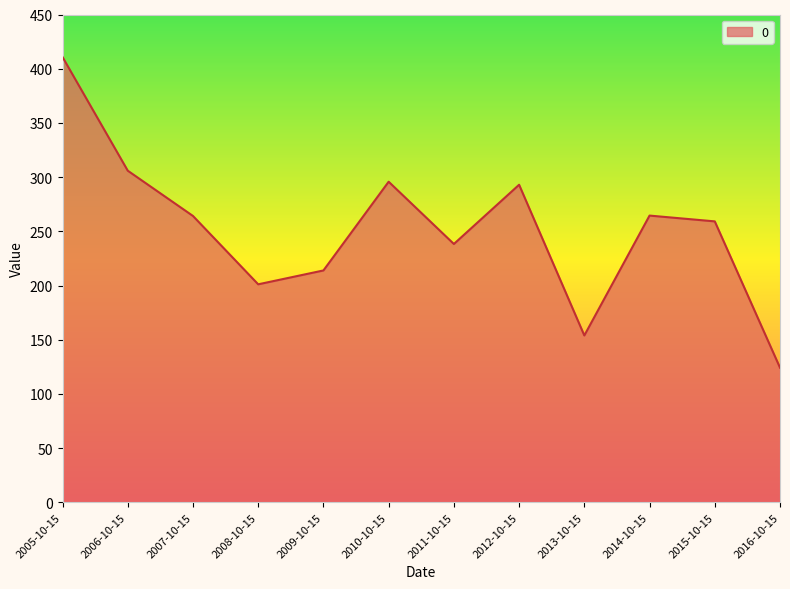

What value does the data have at 2012-10-15?

293.0